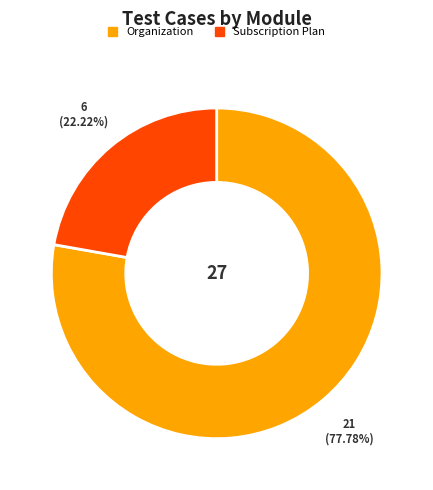

Approximately how many times larger is the value at Organization compared to Subscription Plan?

3.5